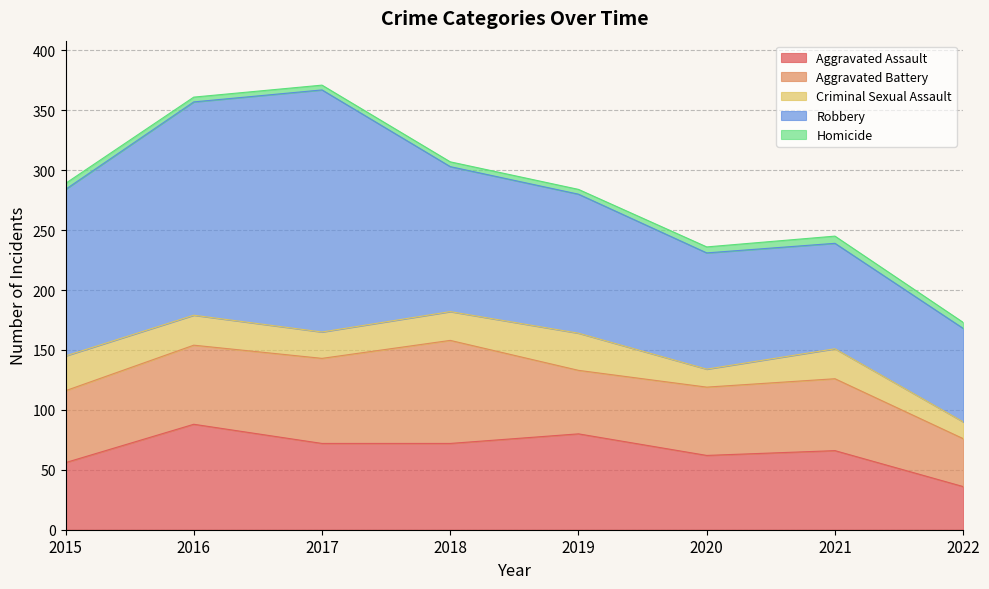

Reading left to right, transcribe all the data shown in this chart.

Aggravated Assault: 56	88	72	72	80	62	66	36
Aggravated Battery: 60	66	71	86	53	57	60	40
Criminal Sexual Assault: 29	25	22	24	31	15	25	14
Robbery: 139	178	202	121	116	97	88	78
Homicide: 5	4	4	4	4	5	6	5